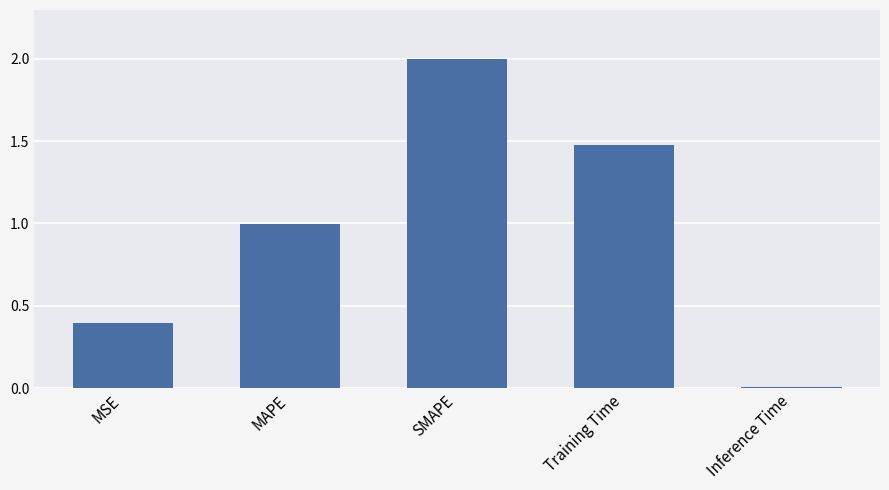

Is it true that the value at MSE is 0.4?

True